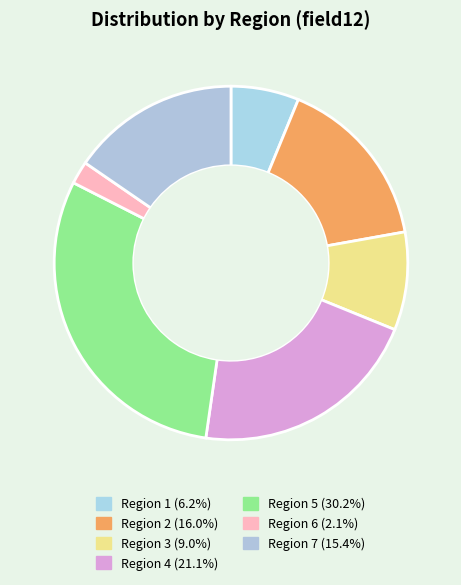

How many segments does this pie chart have?

7